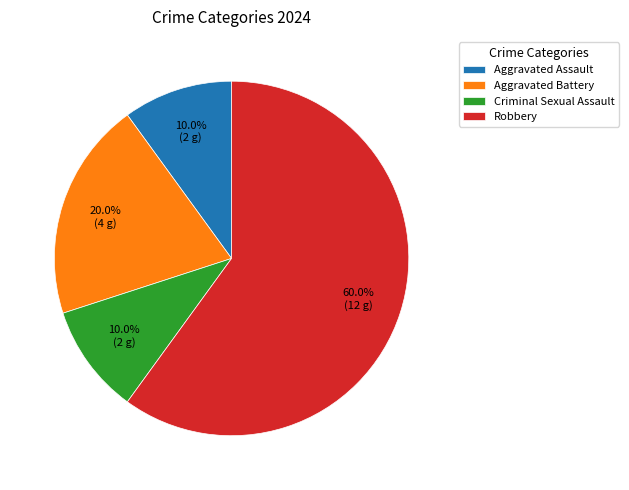

Is the sum of Criminal Sexual Assault and Robbery greater than half?

Yes